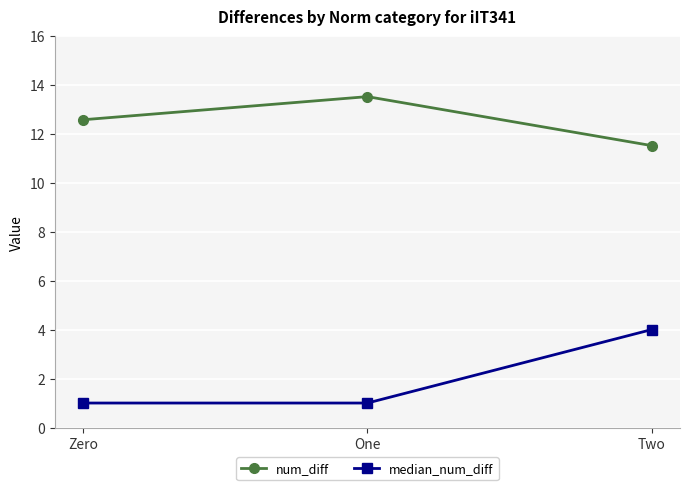

Is it true that median_num_diff equals 4.0 at Two?

True